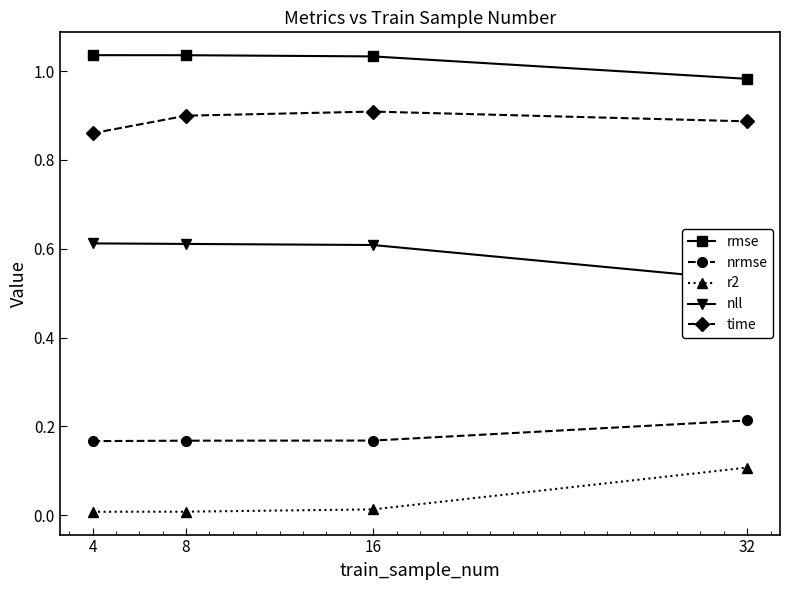

How many time values are between 0 and 1?

4